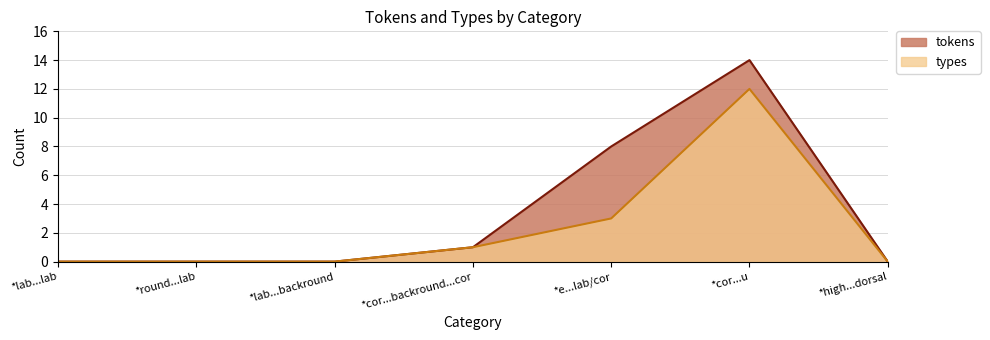

Is it true that tokens equals 6 at *cor...u?

False